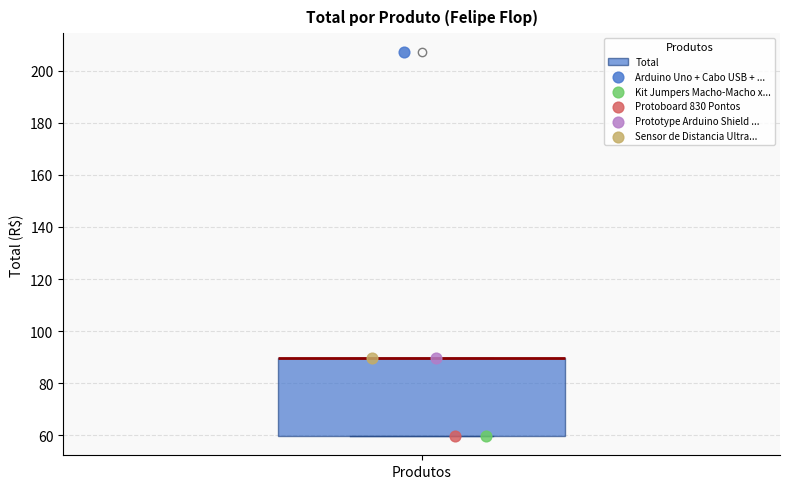

Where is the lower edge of the box for Produtos on the y-axis? The values are not printed on the chart, so give them approximately, as read against the axis.

60